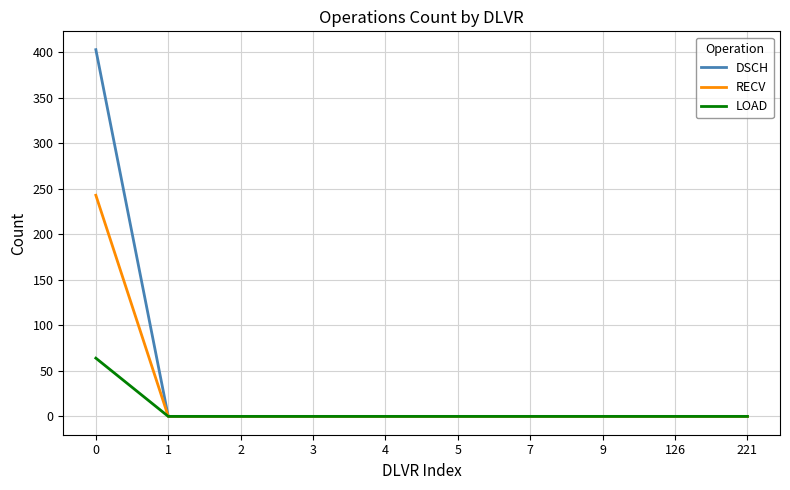

Rank the series by their average value, from lowest to highest.

LOAD, RECV, DSCH